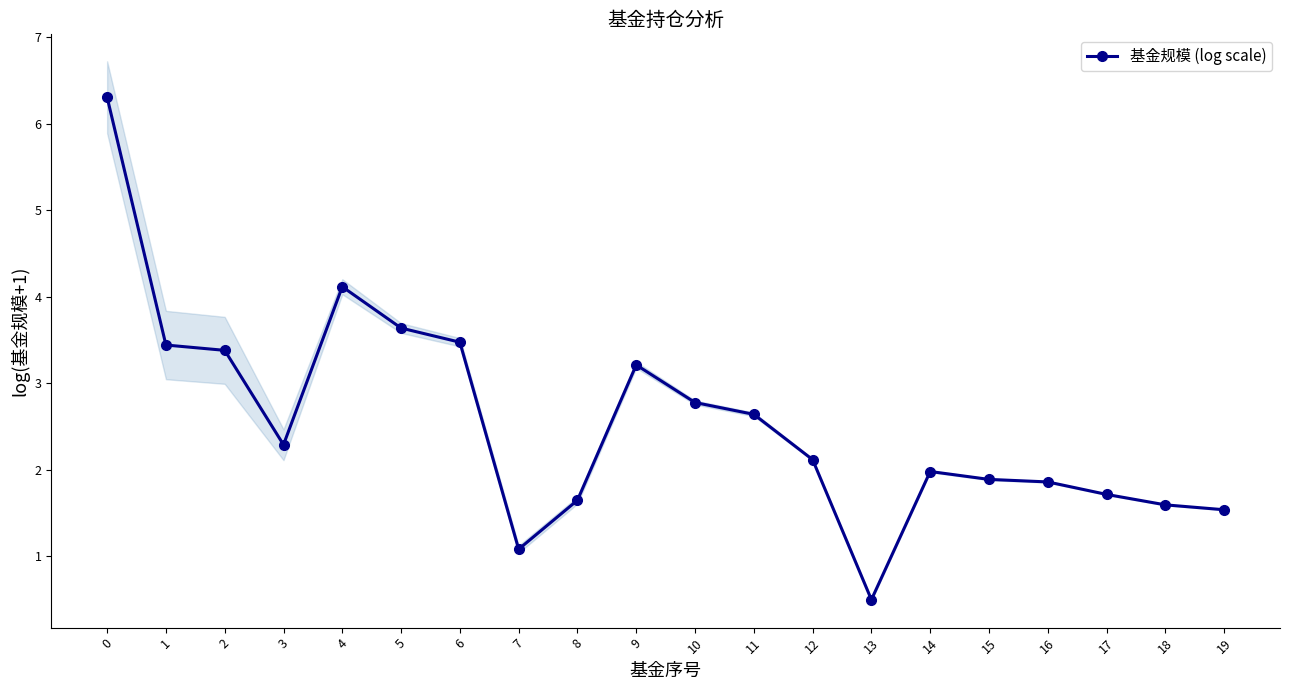

How many data points does each series have?

20